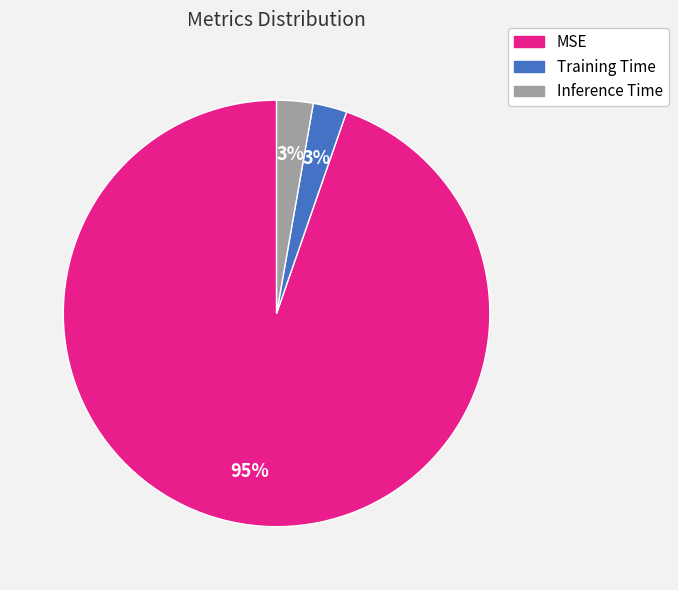

True or false: Training Time accounts for 3% of the total.

True